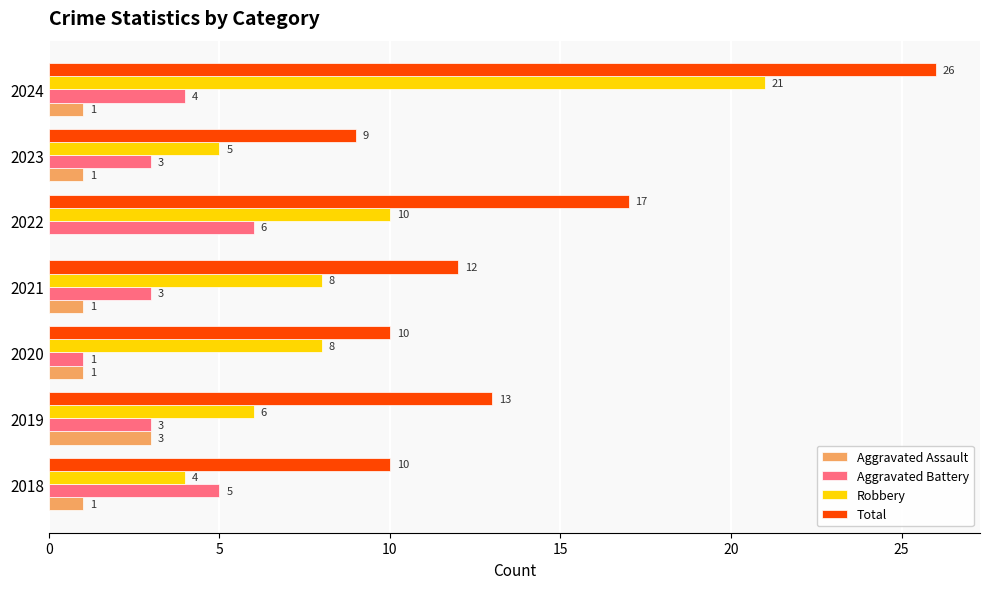

Which series has the largest total across all categories?

Total